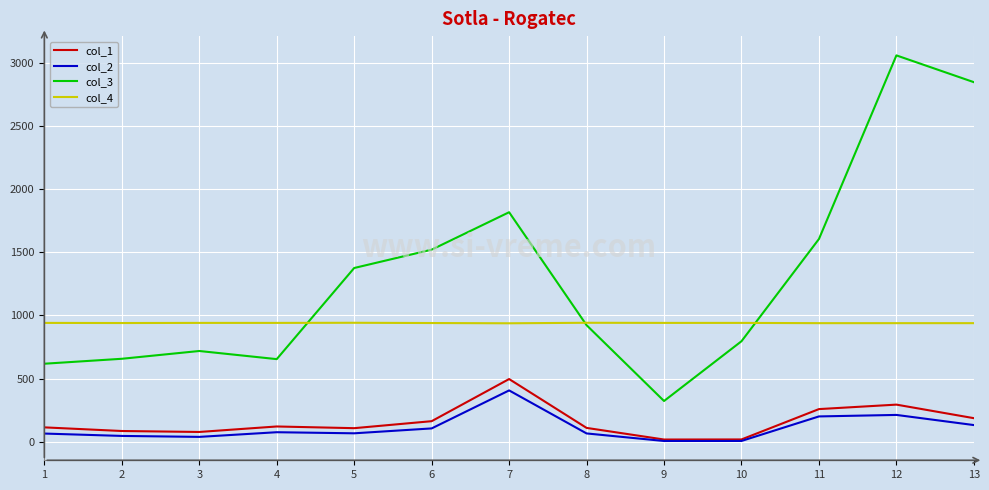

At how many categories does at least one series exceed 1943?

2